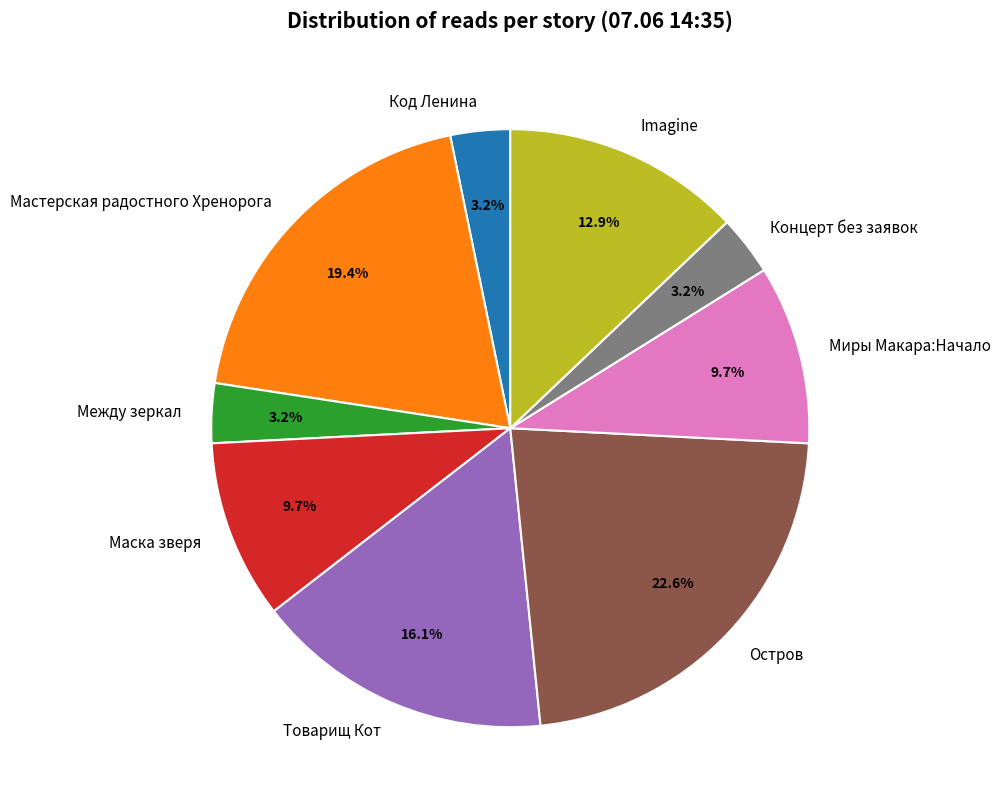

Is there a majority slice in this chart?

No